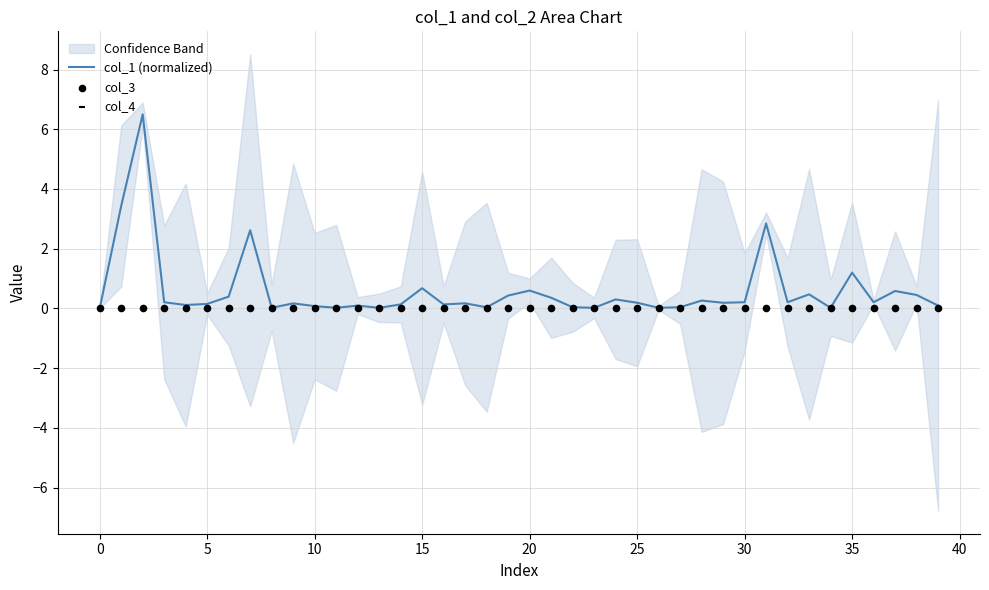

At how many categories does at least one series exceed 5?

1